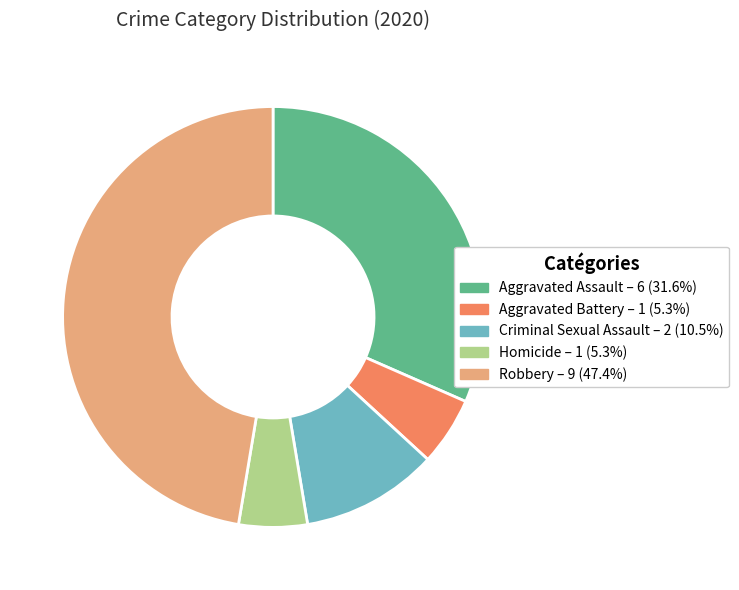

Does any single category account for the majority?

No